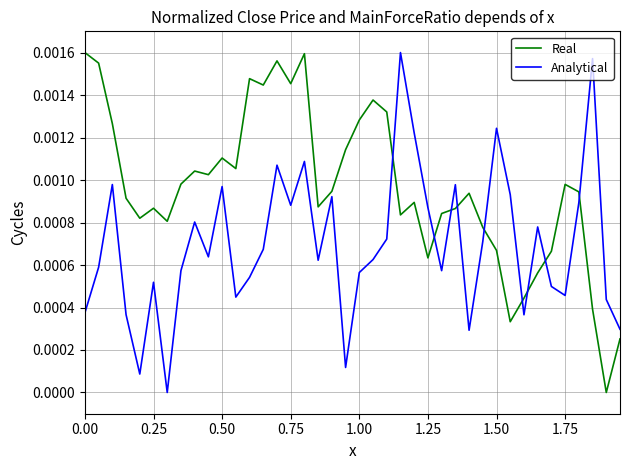

List the series in order of their overall mean, highest first.

Real, Analytical